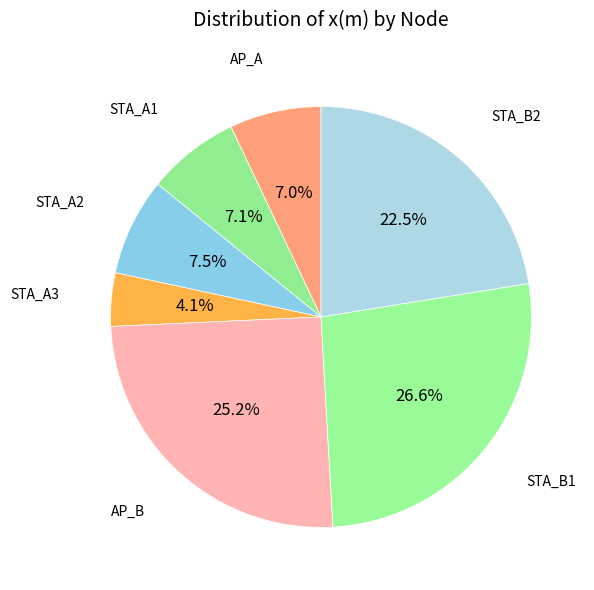

How many slices are in this pie chart?

7